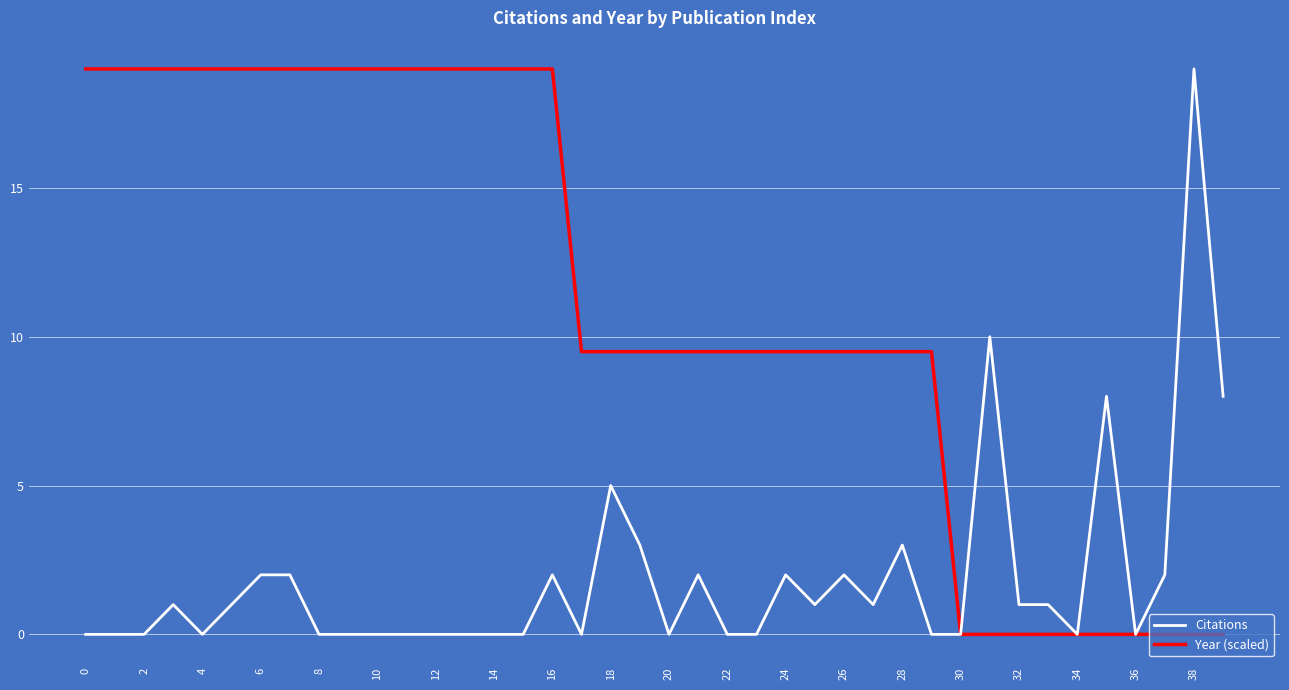

Is this an area chart (filled region under the line)?

No